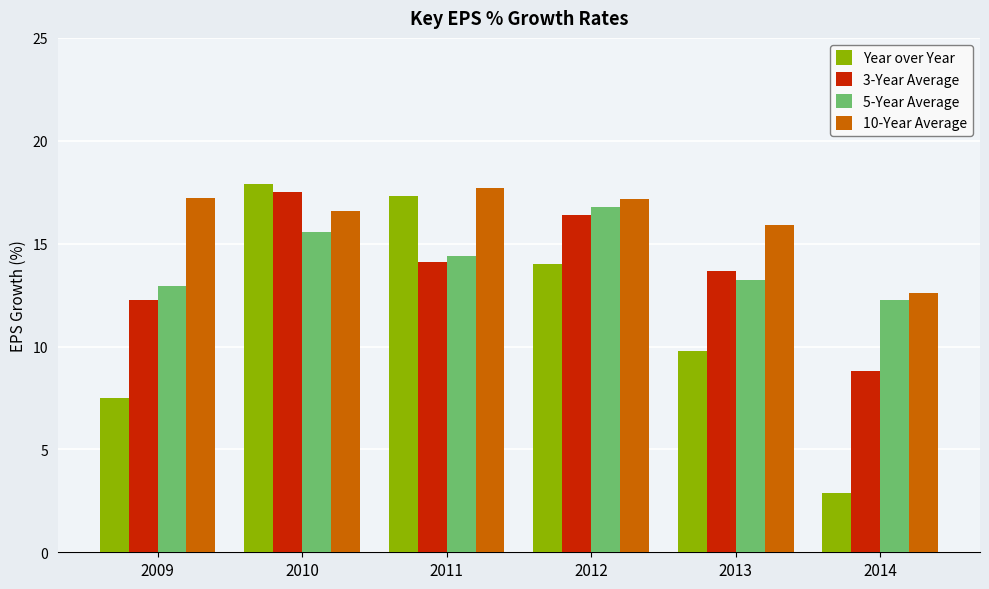

What is the minimum value for 10-Year Average?

12.6